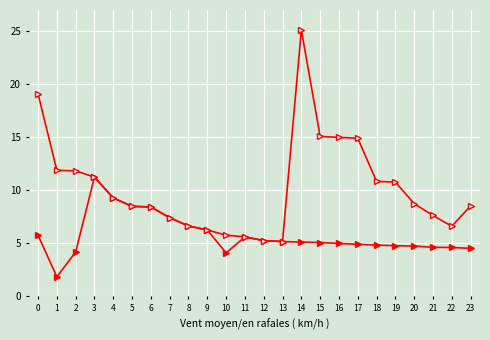

How many categories are shown in the chart?

24